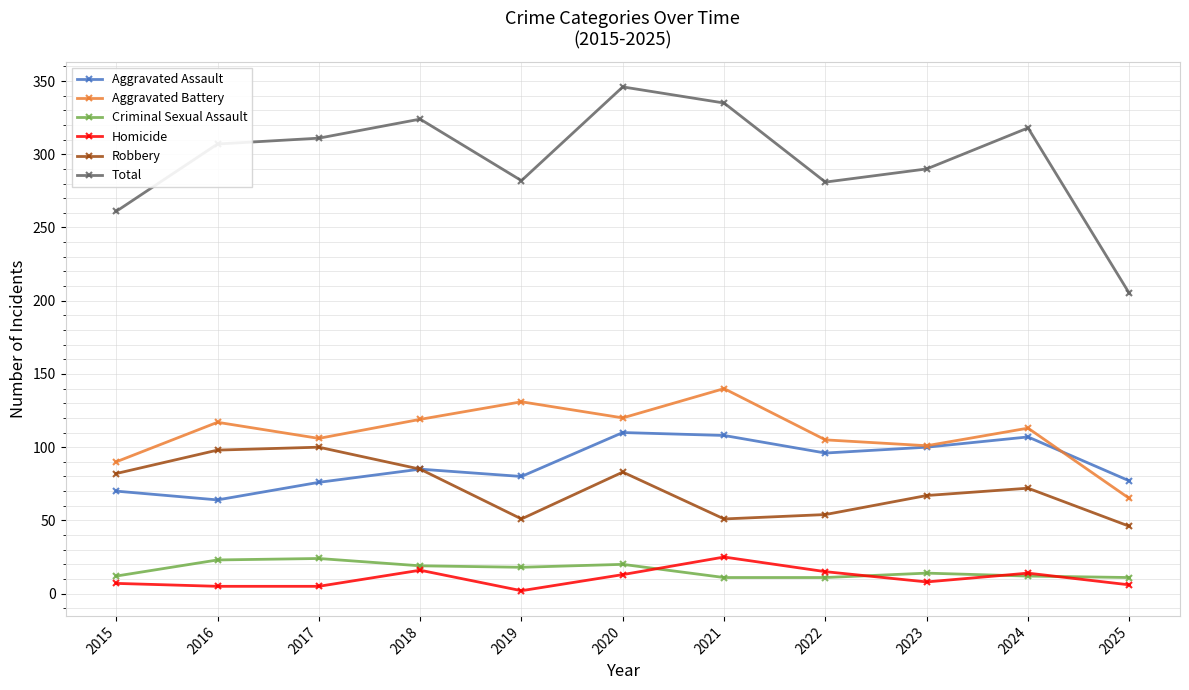

Which label corresponds to the largest value in the chart?

2020